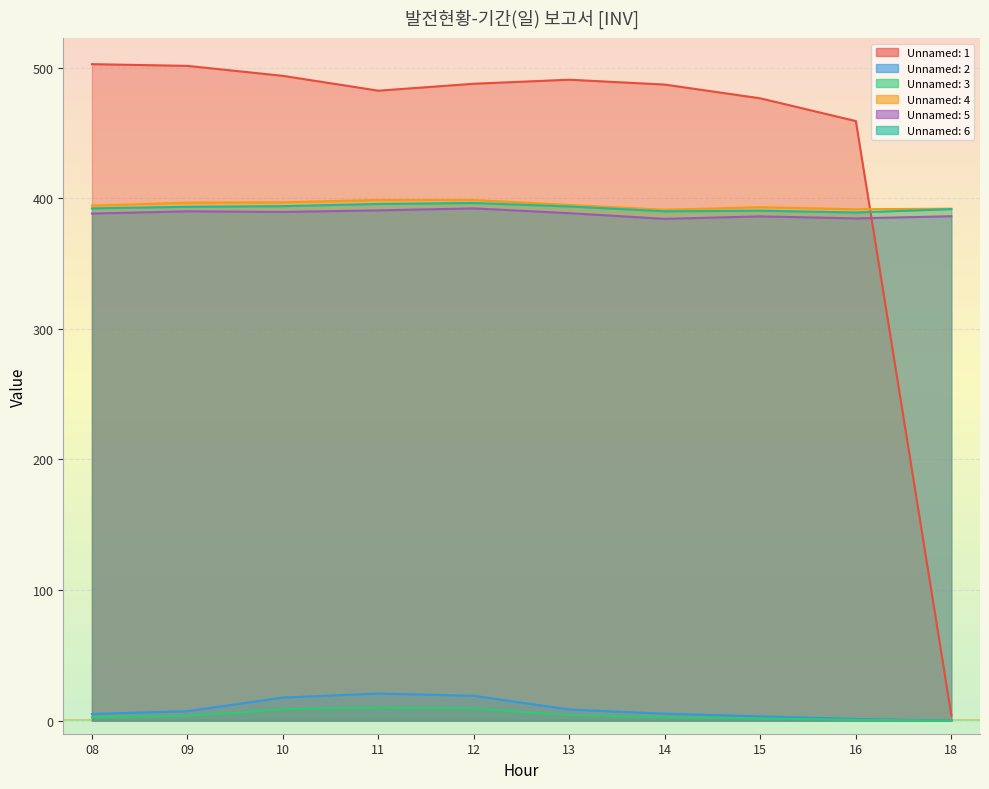

What is the total value across all series at 15?

1651.0